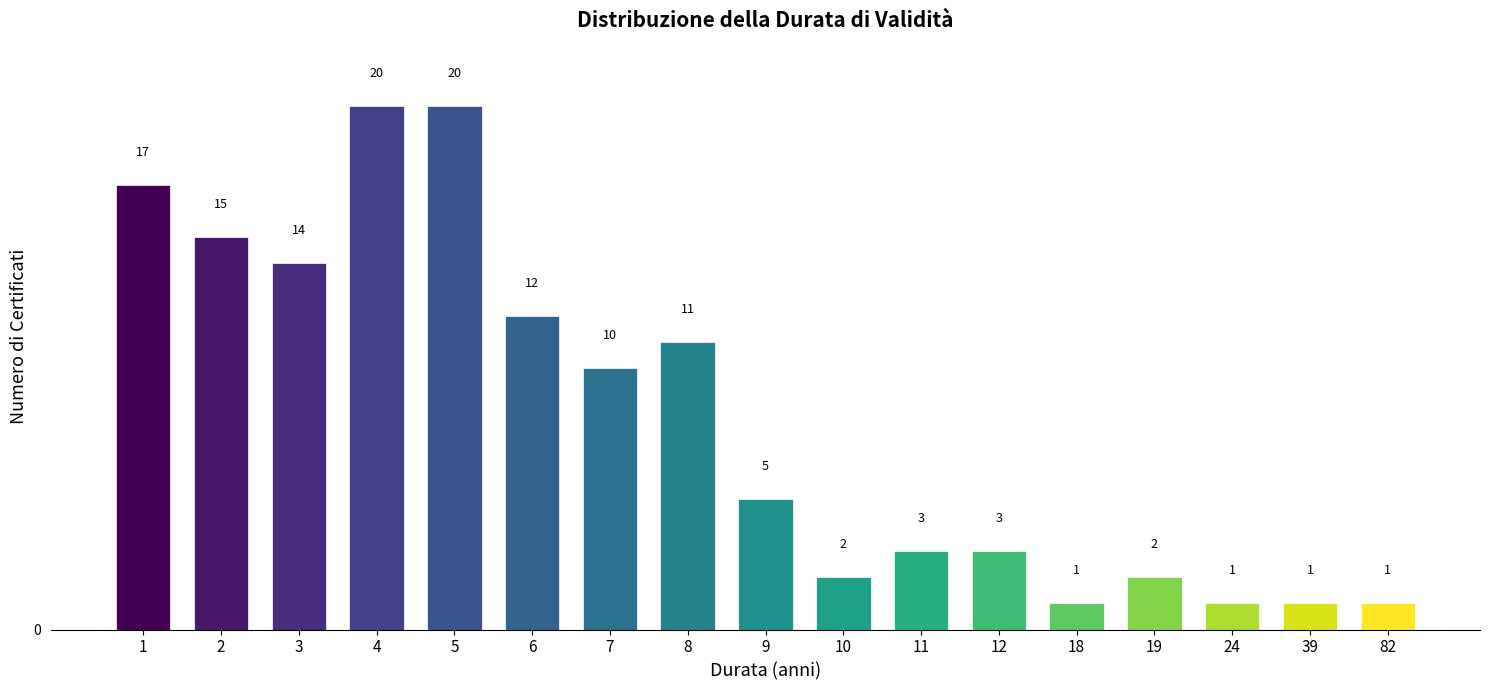

Reading left to right, extract all data points from this chart.

17	15	14	20	20	12	10	11	5	2	3	3	1	2	1	1	1